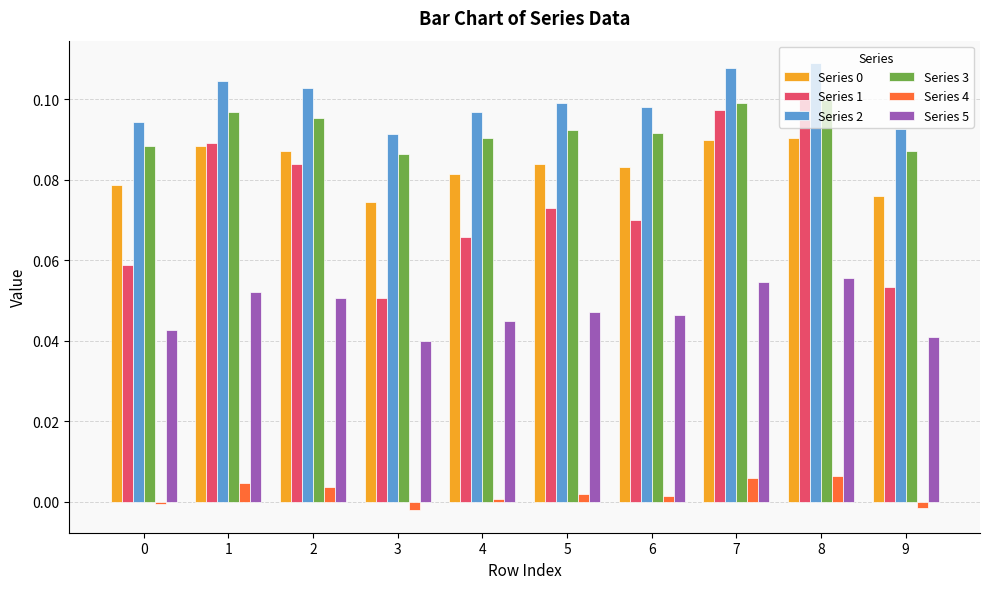

At how many categories does at least one series exceed 0?

10